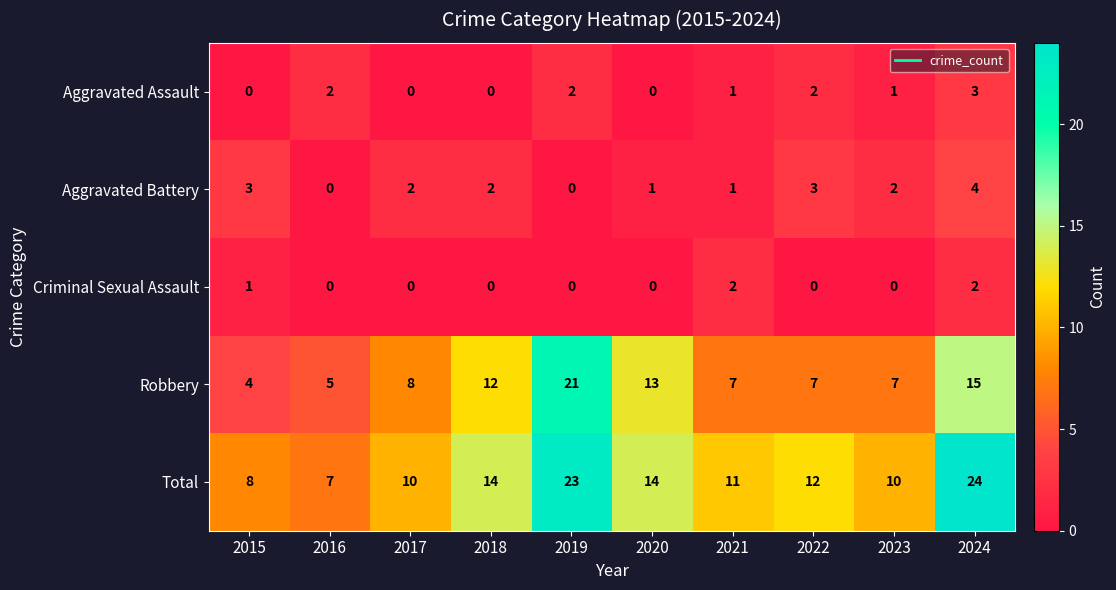

How many data points does each series have?

10